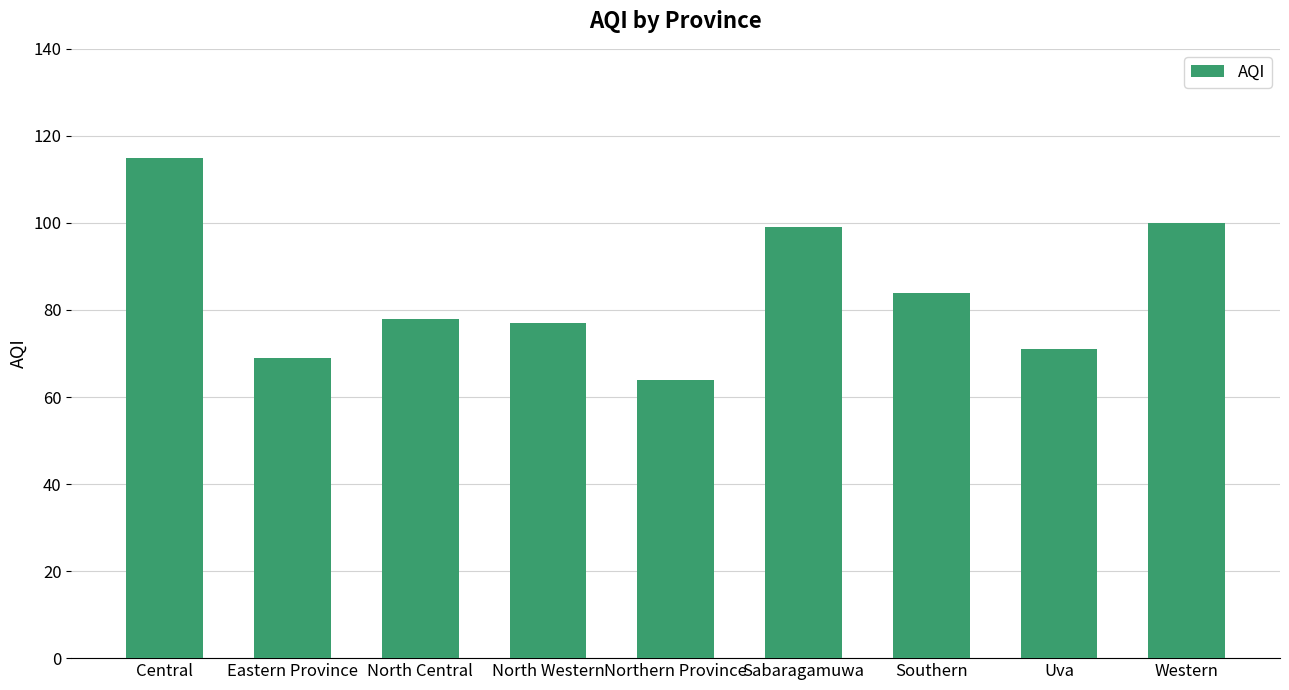

Reading right to left, extract all data points from this chart.

100	71	84	99	64	77	78	69	115